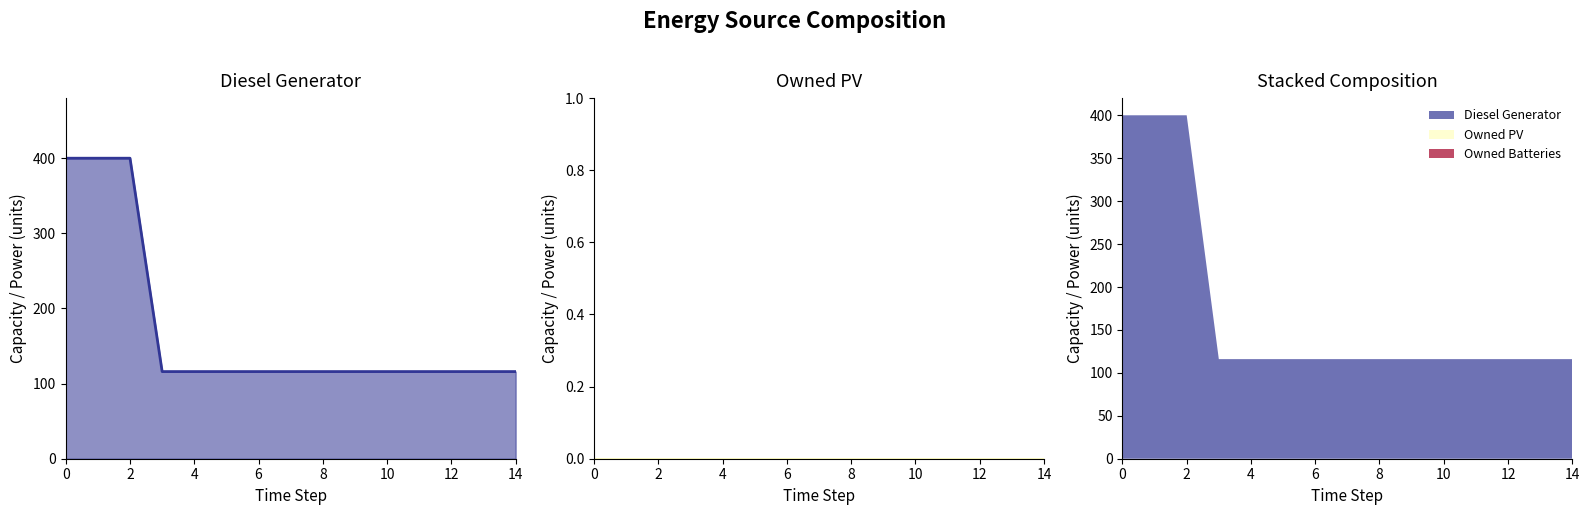

True or false: Diesel Generator and Owned PV cross at least once.

False